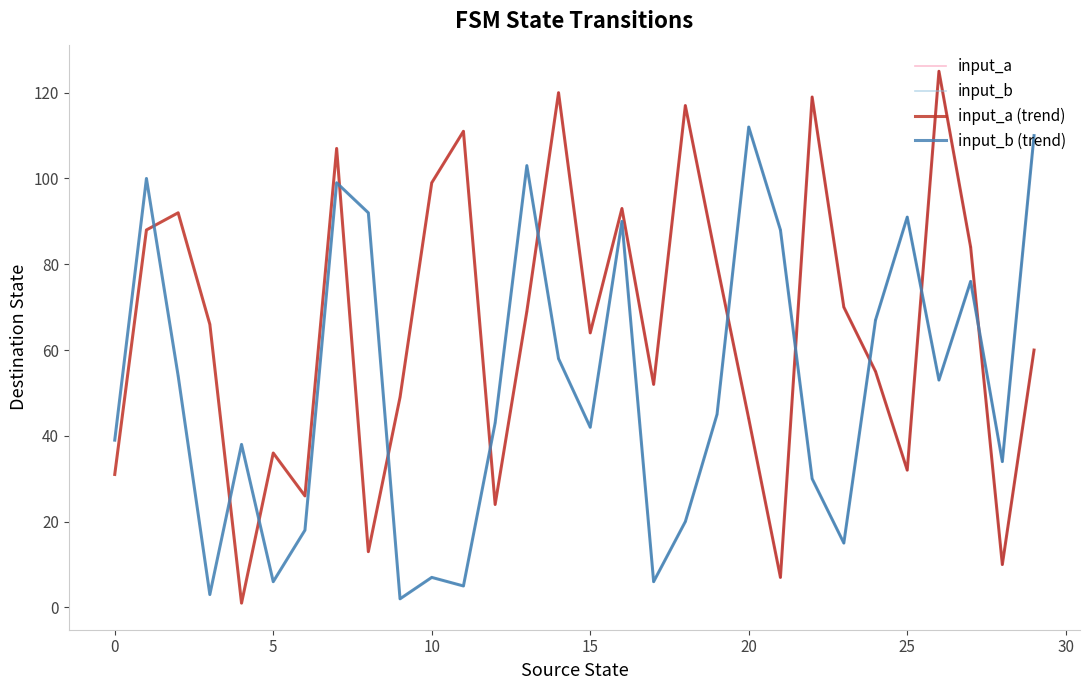

True or false: input_a (trend) and input_b (trend) cross at least once.

True